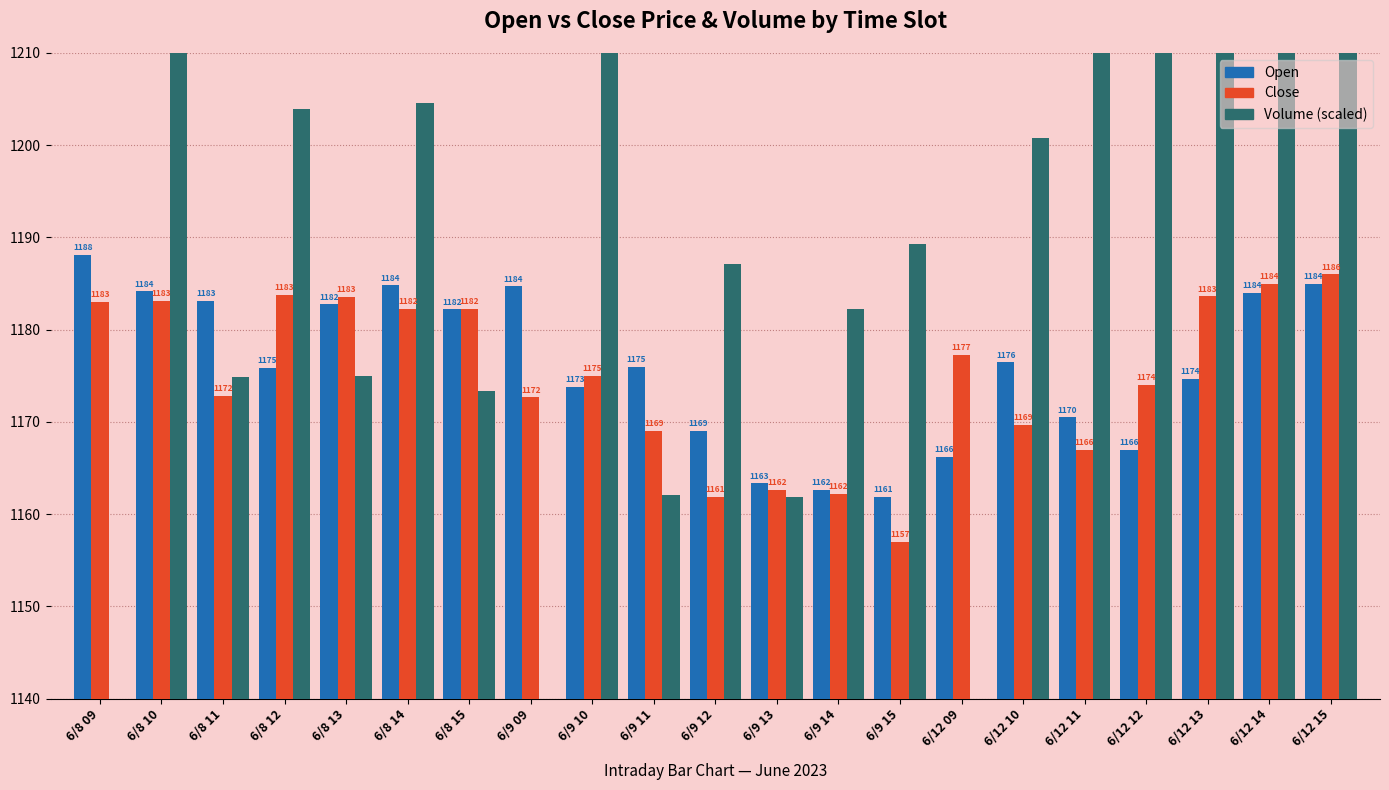

Rank the series at 6/12 14 from highest to lowest value.

Volume (scaled), Close, Open